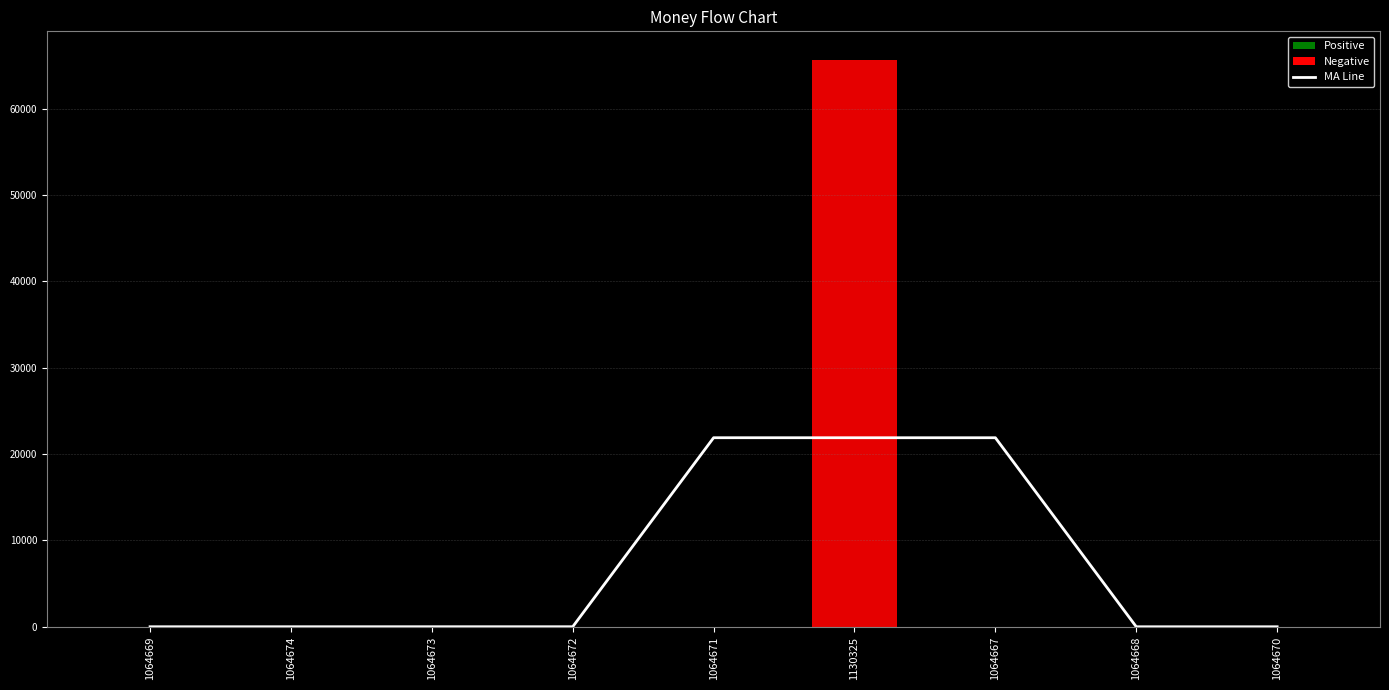

What position from the left is 1064670?

9